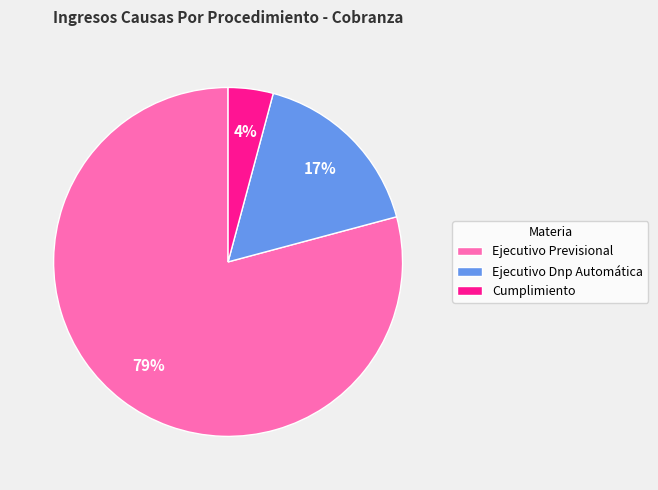

To the nearest percent, what is the difference between the Cumplimiento and Ejecutivo Previsional slice percentages?

75%